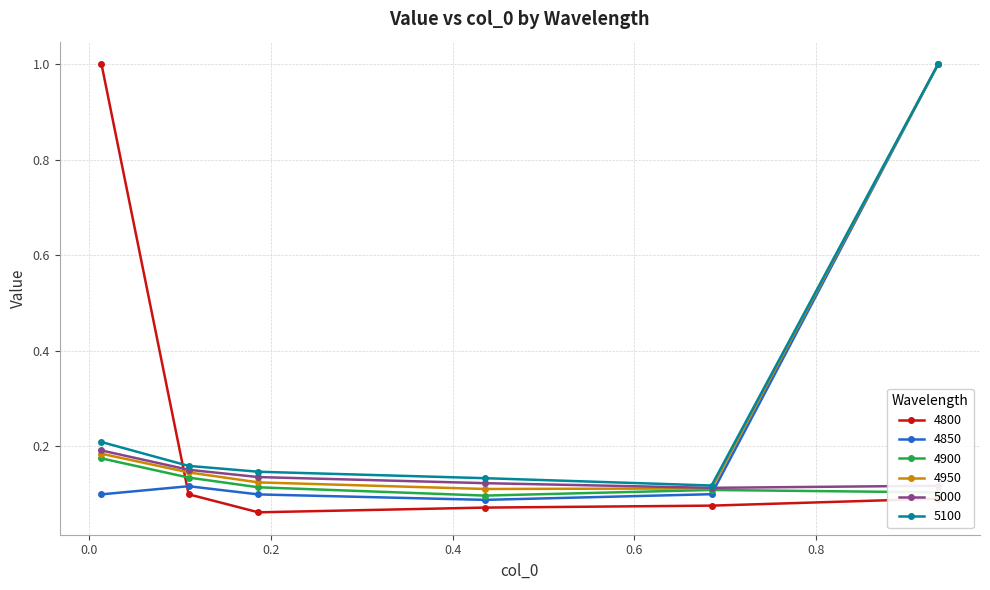

After their last crossing, which series has the higher values: 5000 or 4800?

5000